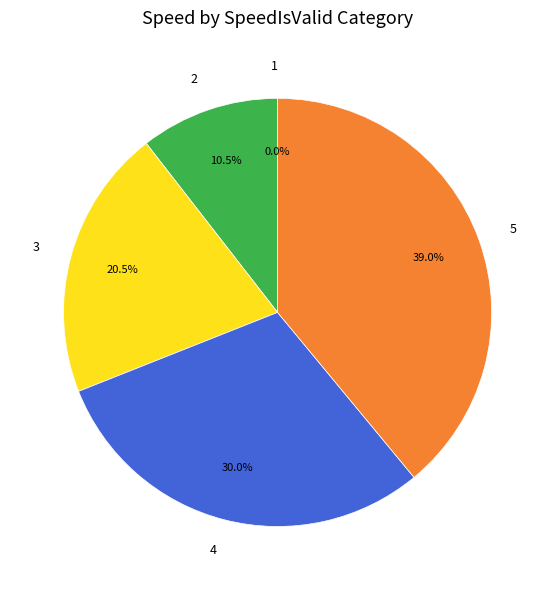

To the nearest percent, what is the difference between the largest and smallest slice percentages?

39%